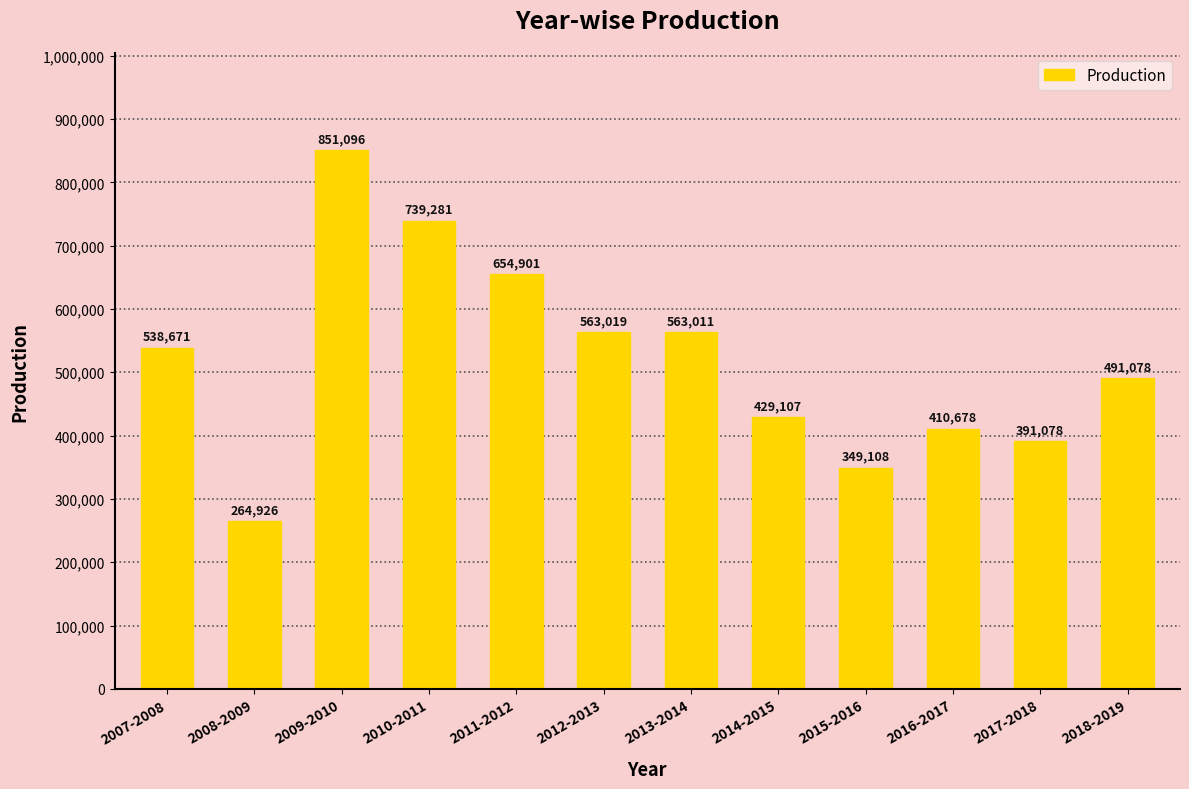

What is the value of the 10th bar from the left?

410678